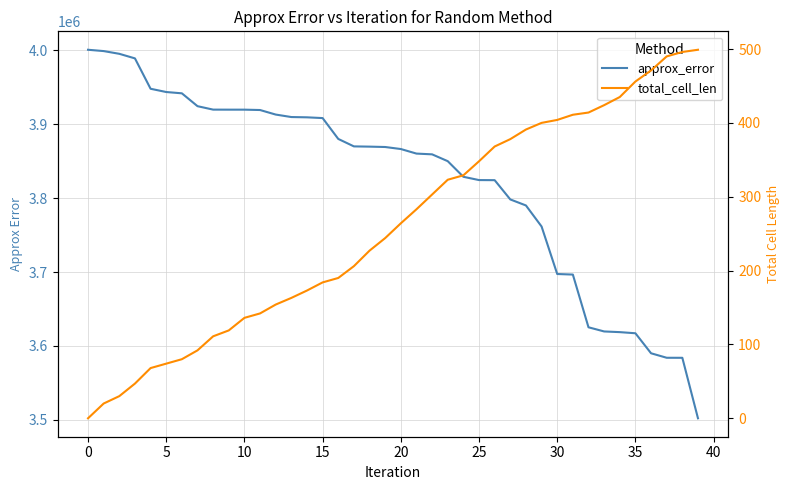

Rank the series at 30 from highest to lowest value.

approx_error, total_cell_len